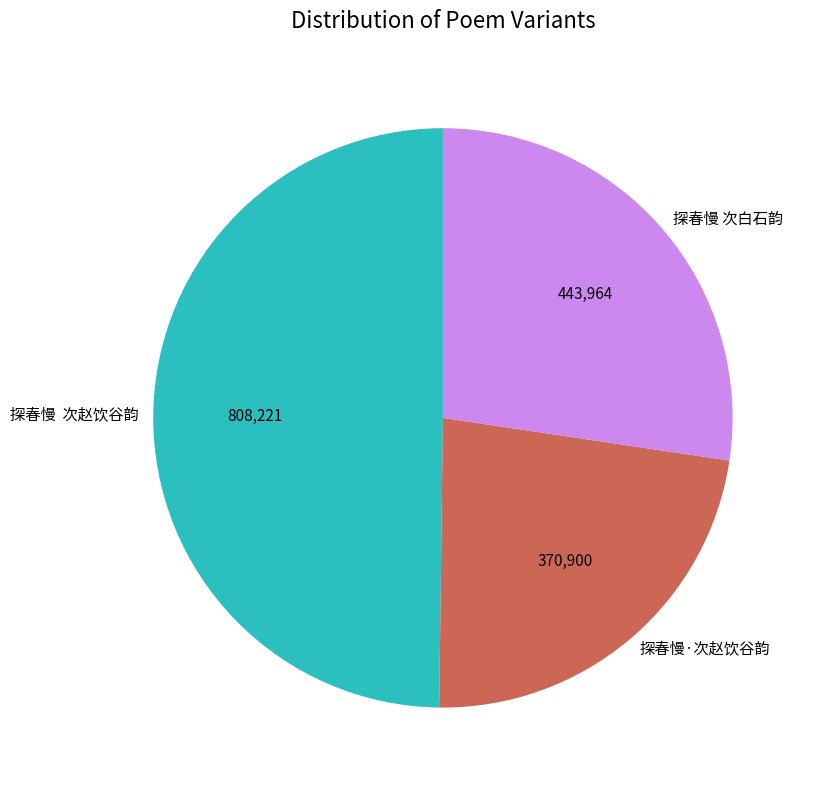

Is it true that 探春慢 次赵饮谷韵 is 50% of the pie?

True